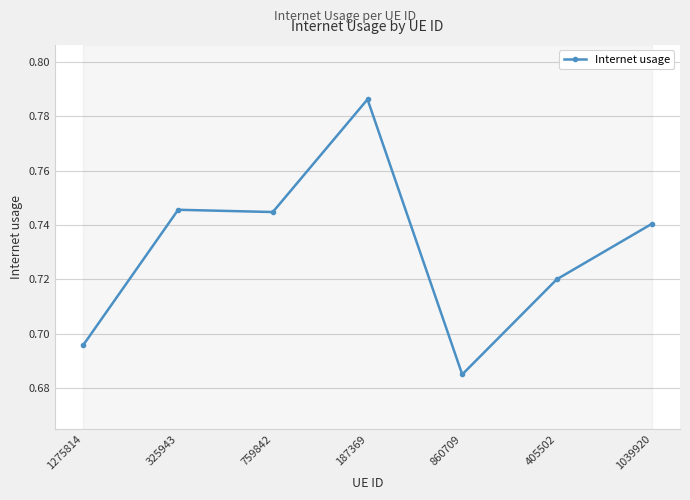

What value does the data have at 860709?

0.7